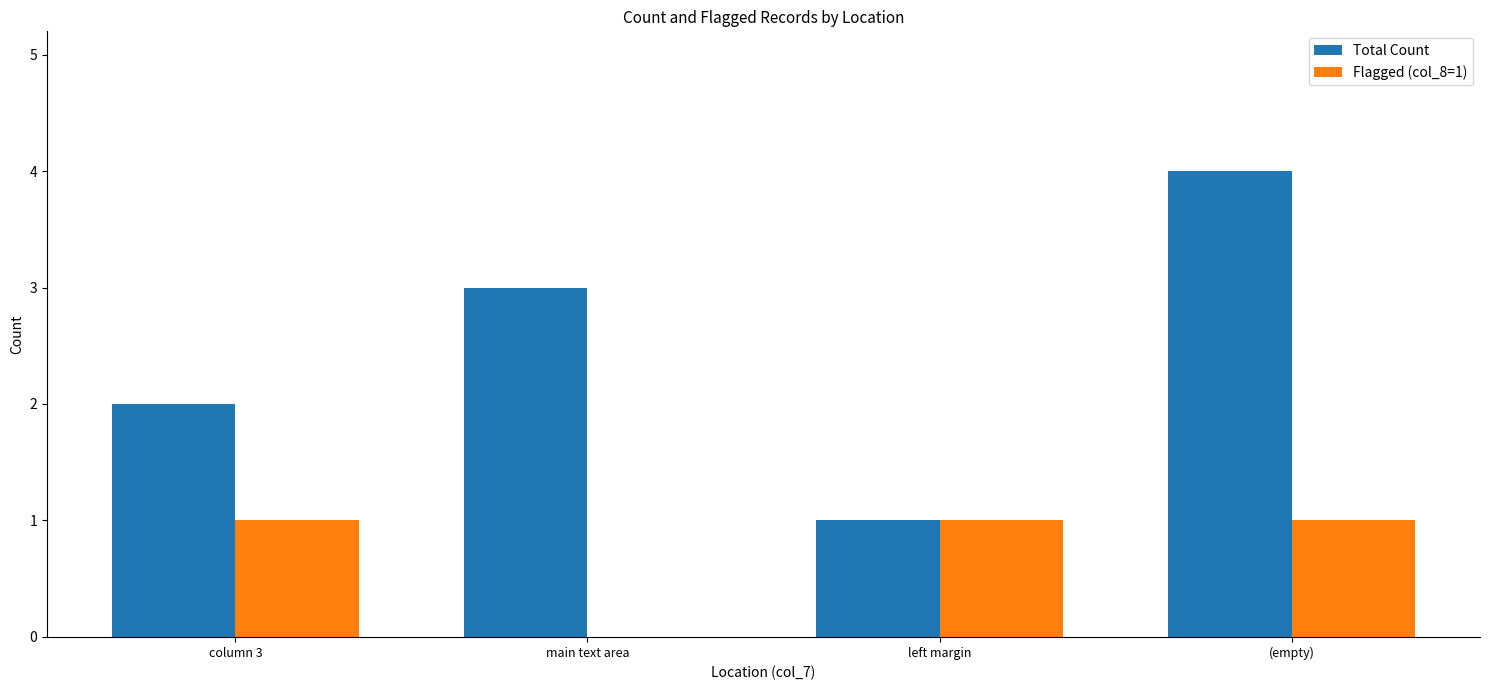

Reading right to left, transcribe all the data shown in this chart.

Total Count: 4	1	3	2
Flagged (col_8=1): 1	1	0	1